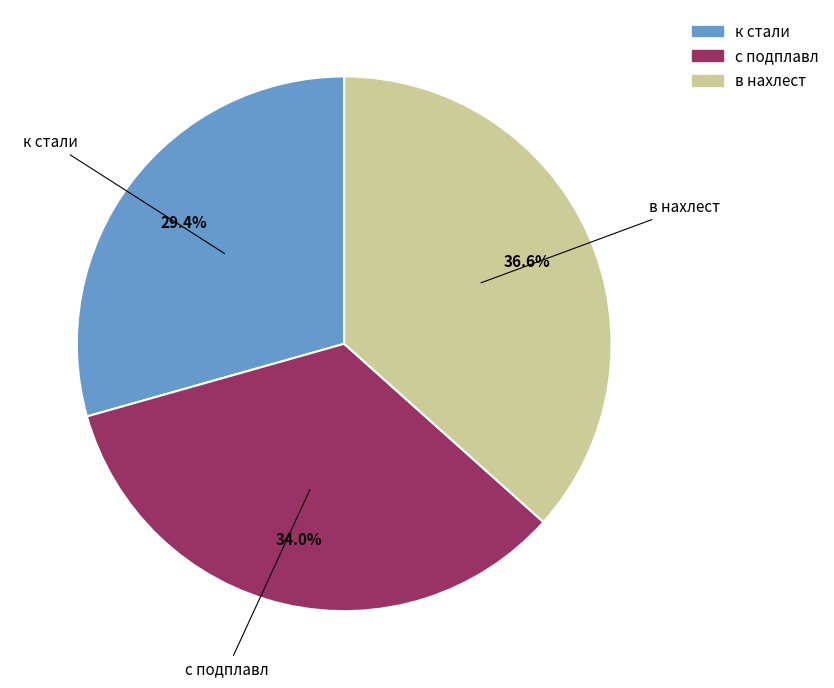

Is it true that к стали is 29% of the pie?

True